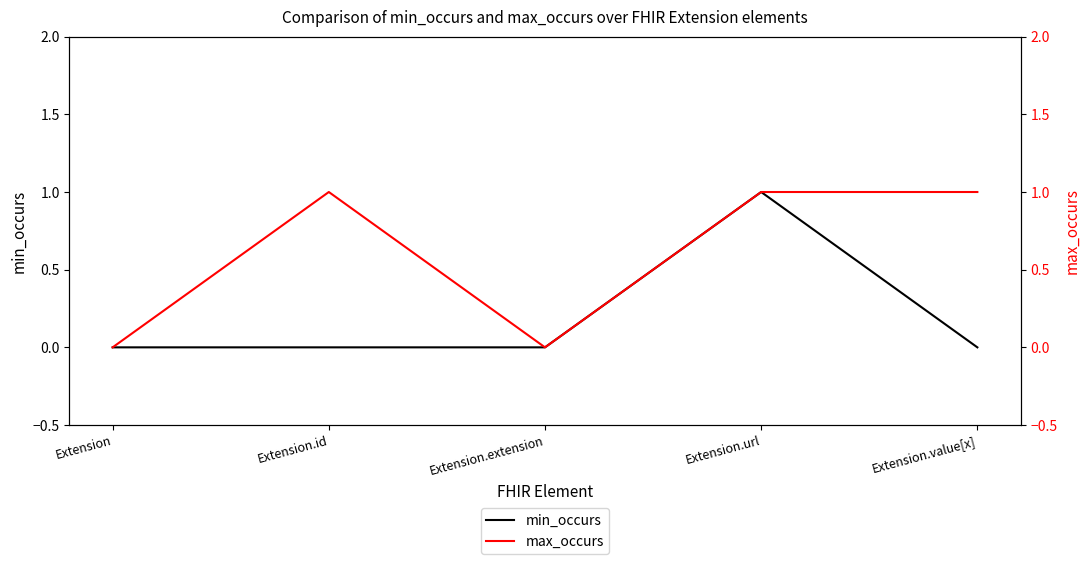

How many lines are shown in the chart?

2